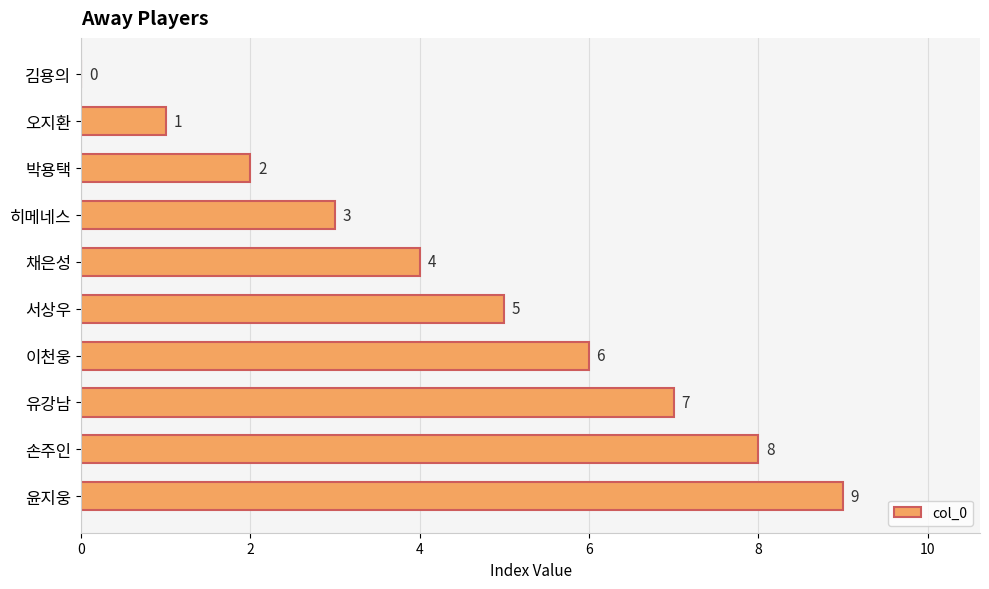

Which label corresponds to the largest value in the chart?

윤지웅